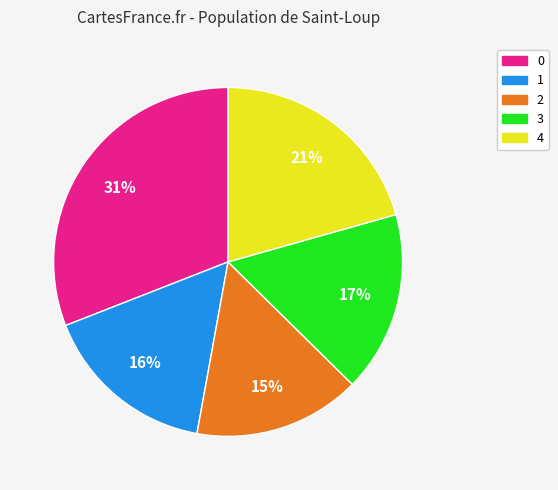

What is the smallest slice in the pie chart?

2